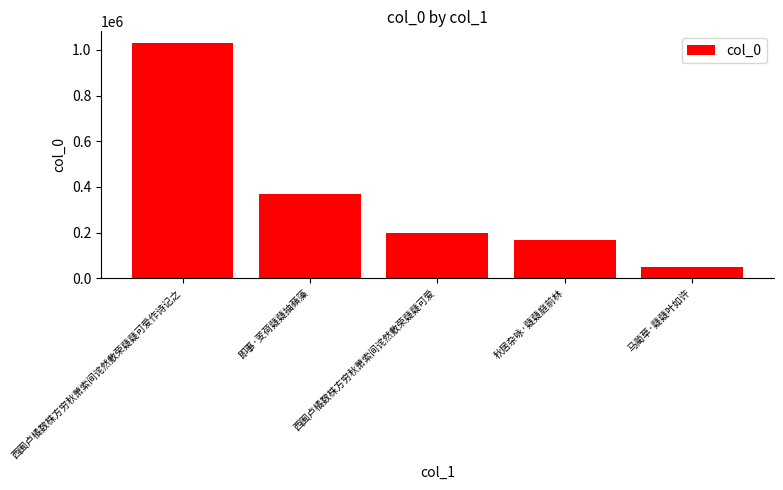

What is the smallest value displayed?

51088